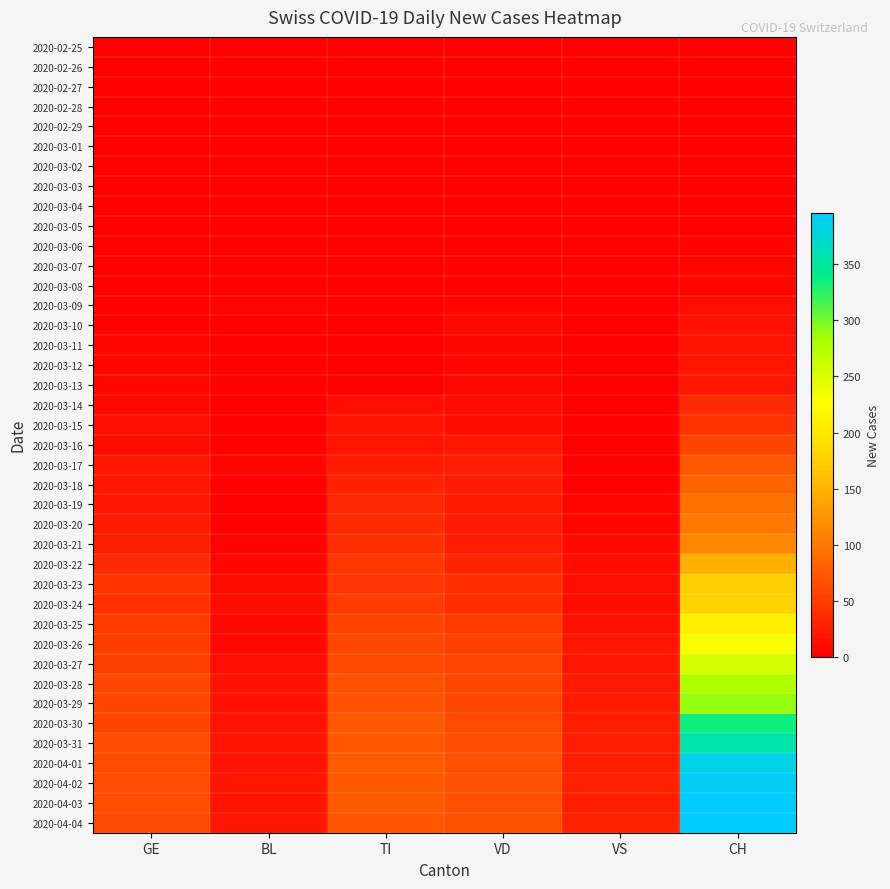

At which category is the sum across all series the highest?

CH